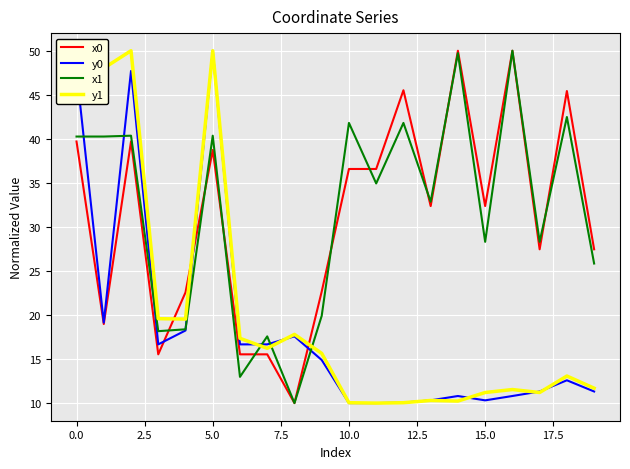

After their last crossing, which series has the higher values: y1 or x1?

x1